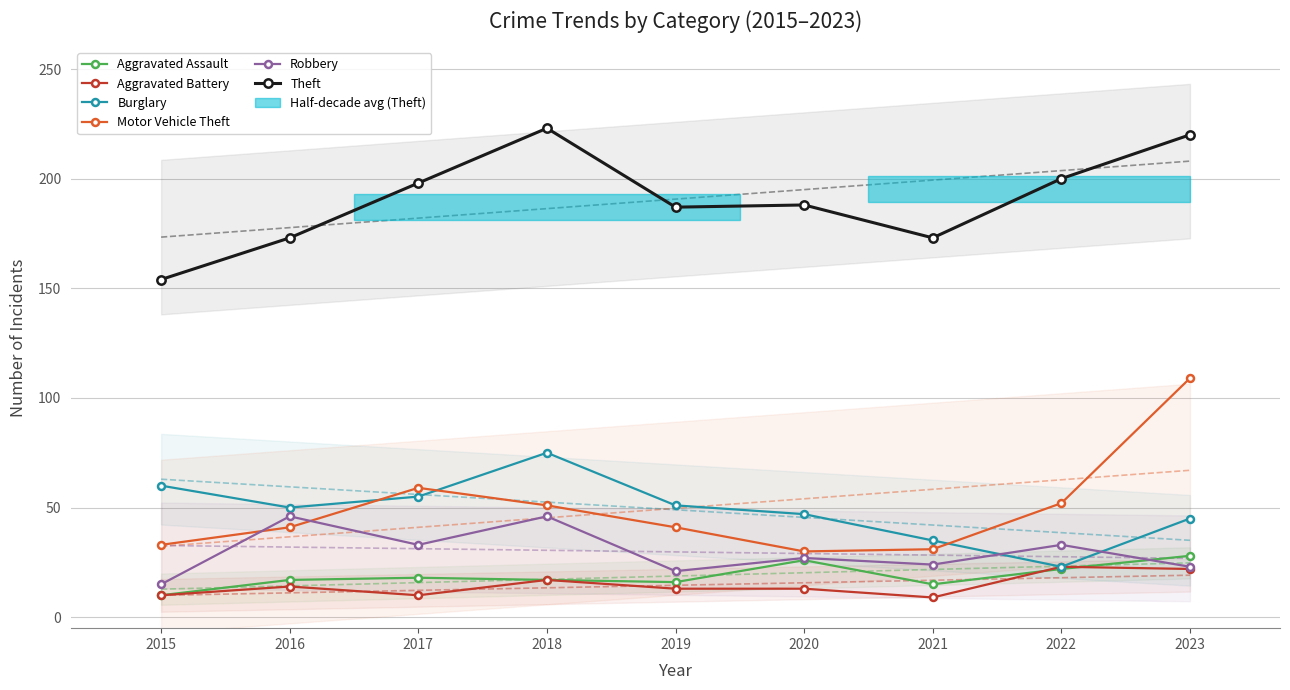

True or false: Theft and Aggravated Assault cross at least once.

False